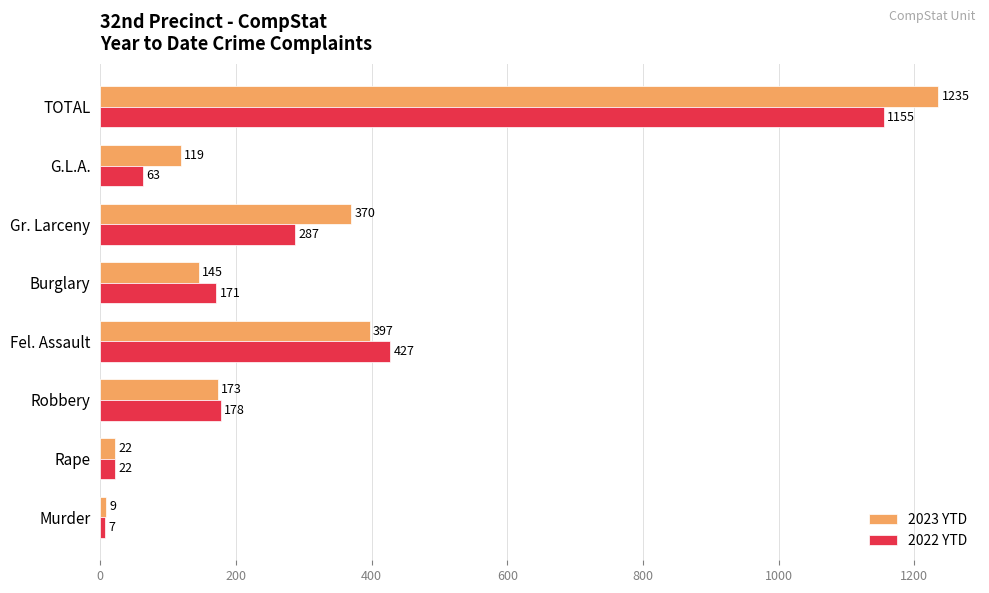

Rank the series at TOTAL from highest to lowest value.

2023 YTD, 2022 YTD